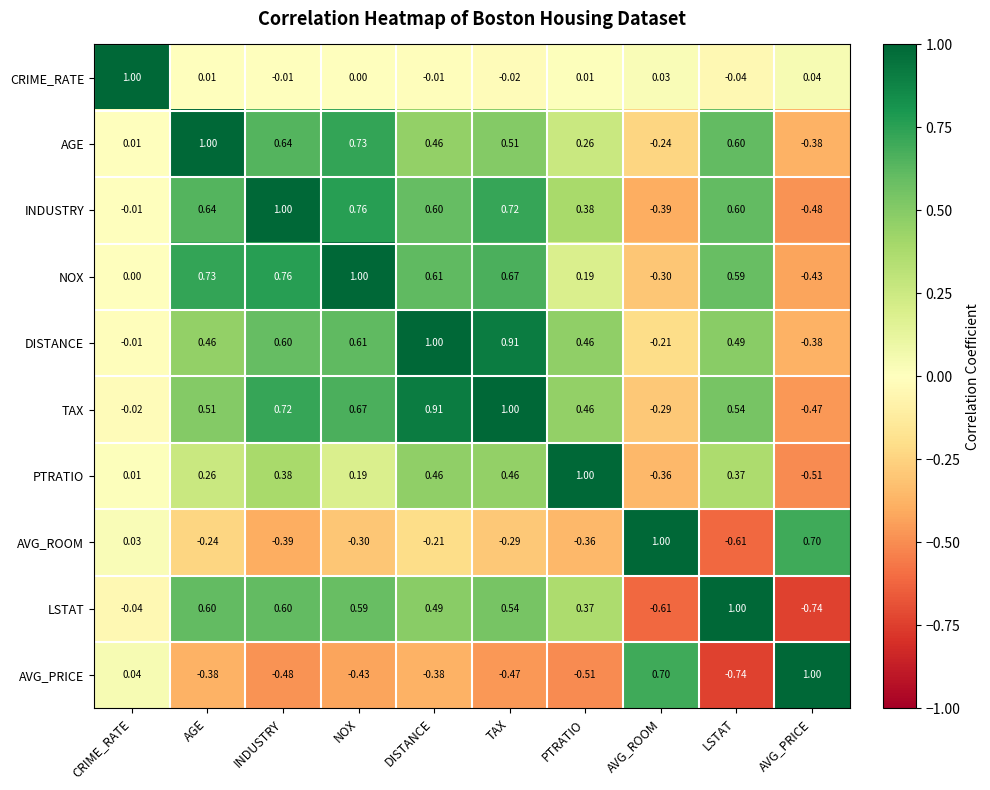

Which series has the largest total across all categories?

TAX